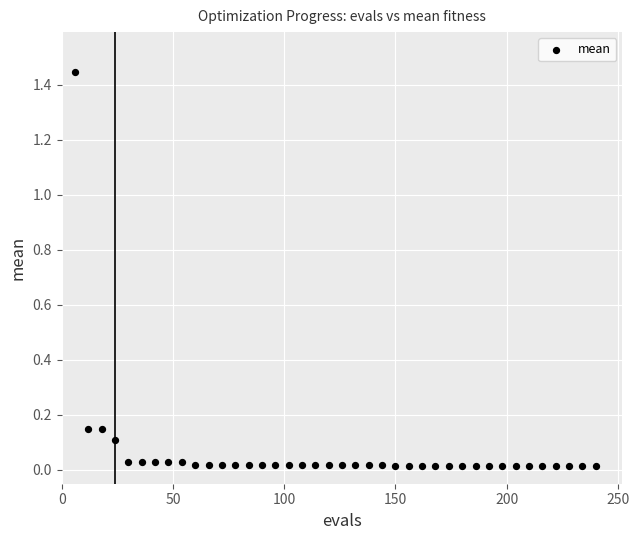

What is the range of X values (max minus min)?

234.0